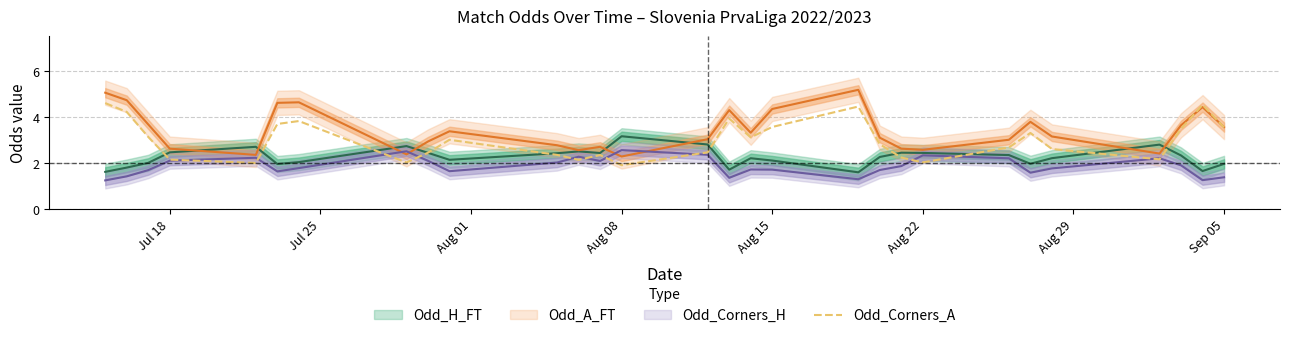

The Odd_Corners_A series shows 2.2 at Jul 18. True or false?

True